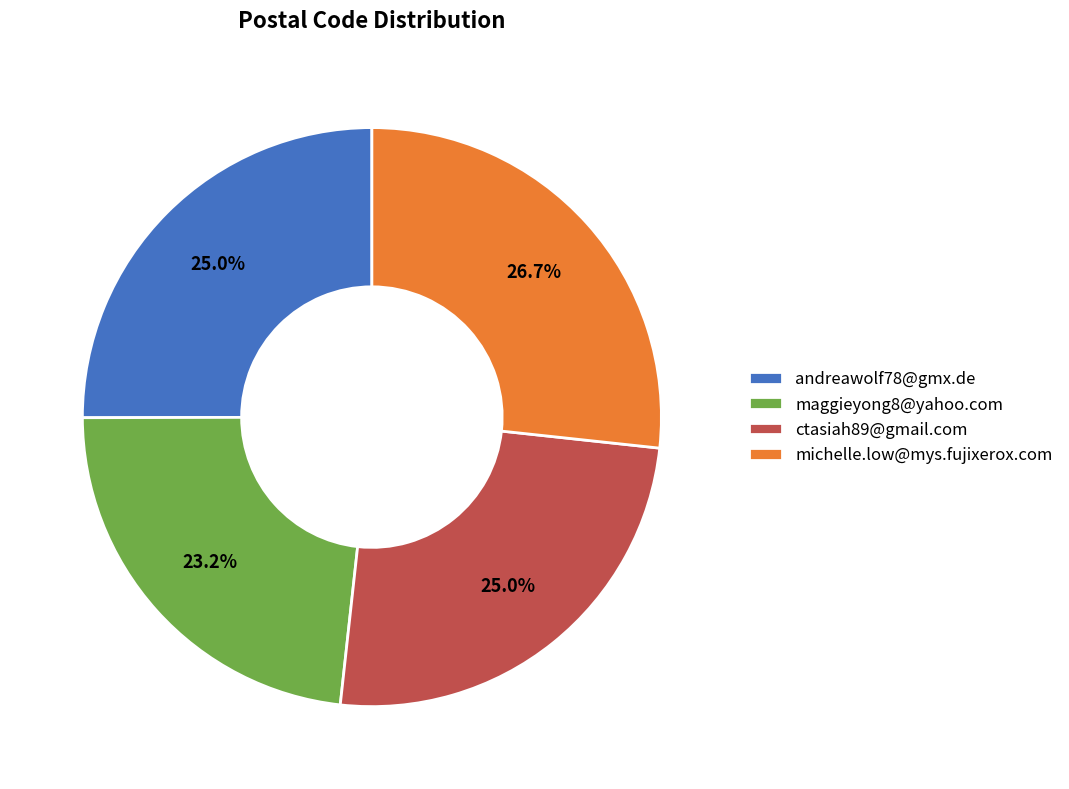

To the nearest percent, what is the average slice percentage?

25%